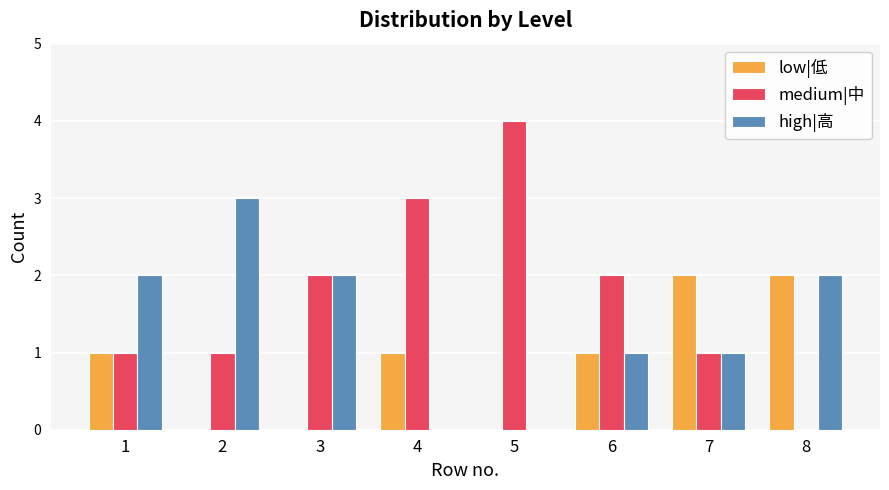

How many data points does each series have?

8